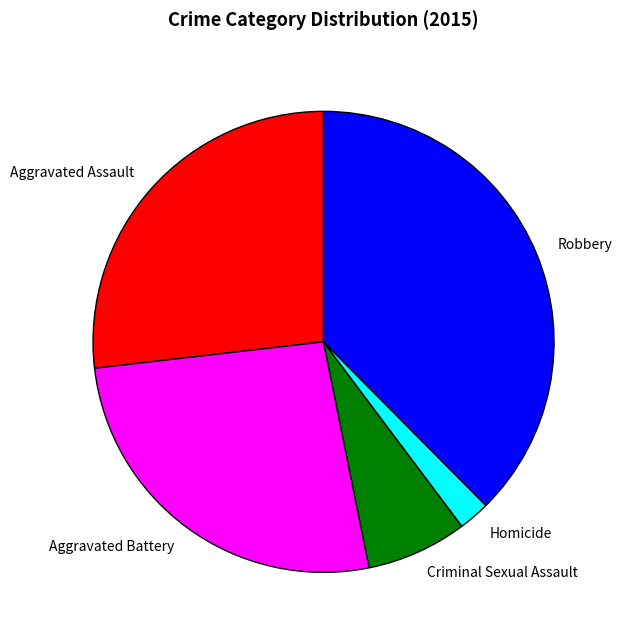

Which has a higher value, Aggravated Battery or Robbery?

Robbery